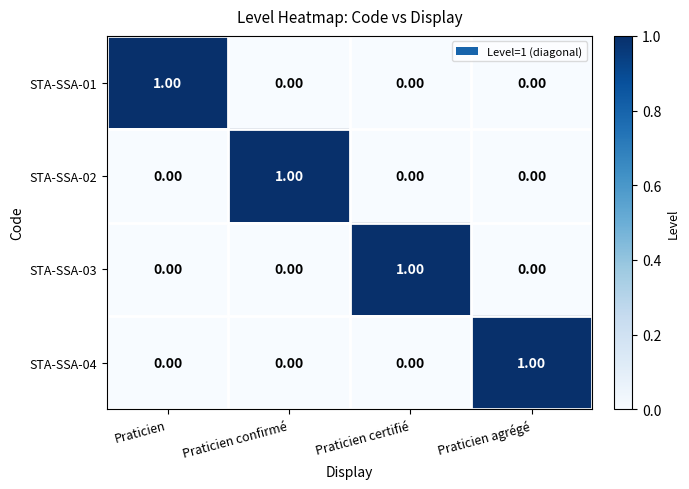

At how many categories does at least one series exceed 0?

4